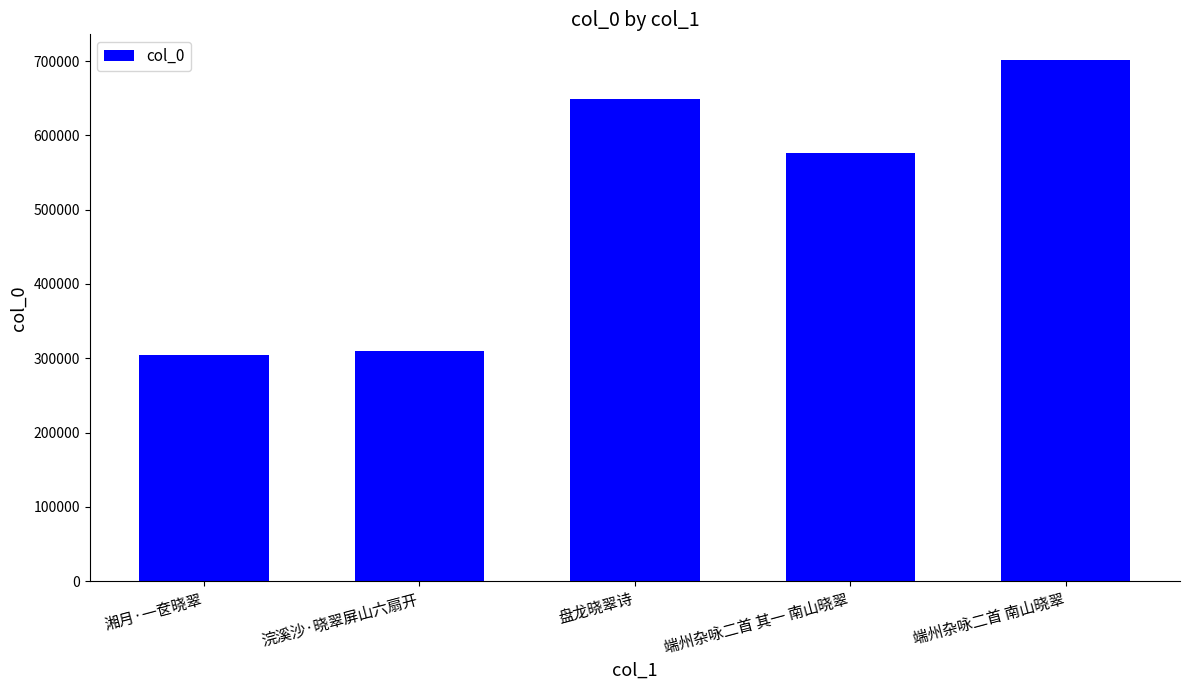

Which has a higher value, 浣溪沙·晓翠屏山六扇开 or 端州杂咏二首 其一 南山晓翠?

端州杂咏二首 其一 南山晓翠